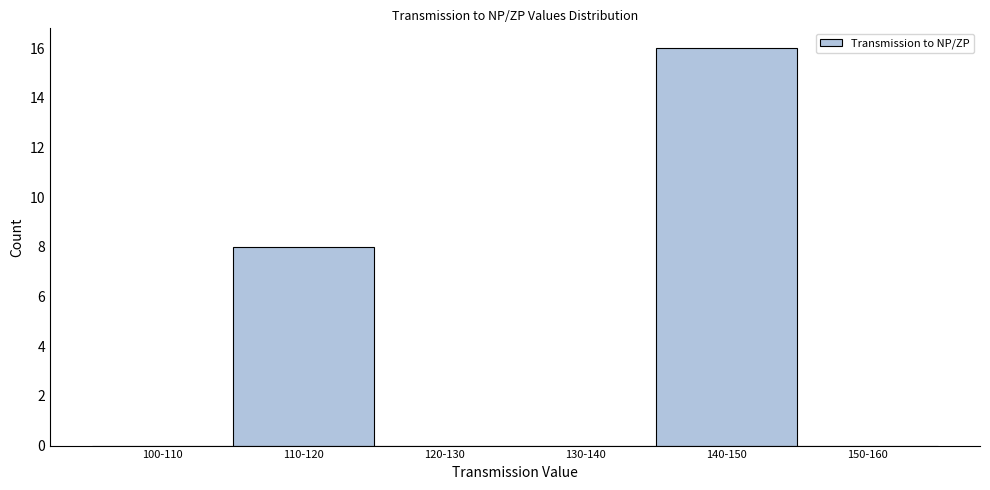

Reading left to right, transcribe all the data shown in this chart.

100-110=0	110-120=8	120-130=0	130-140=0	140-150=16	150-160=0